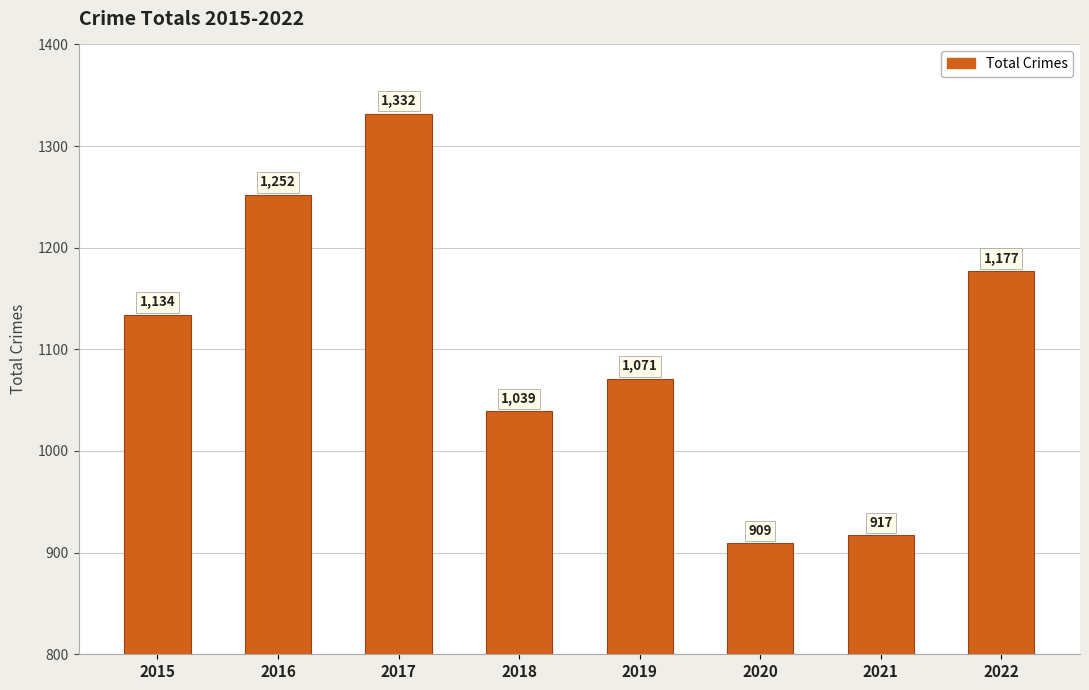

Reading left to right, what are all the values shown in this chart?

2015=1134	2016=1252	2017=1332	2018=1039	2019=1071	2020=909	2021=917	2022=1177